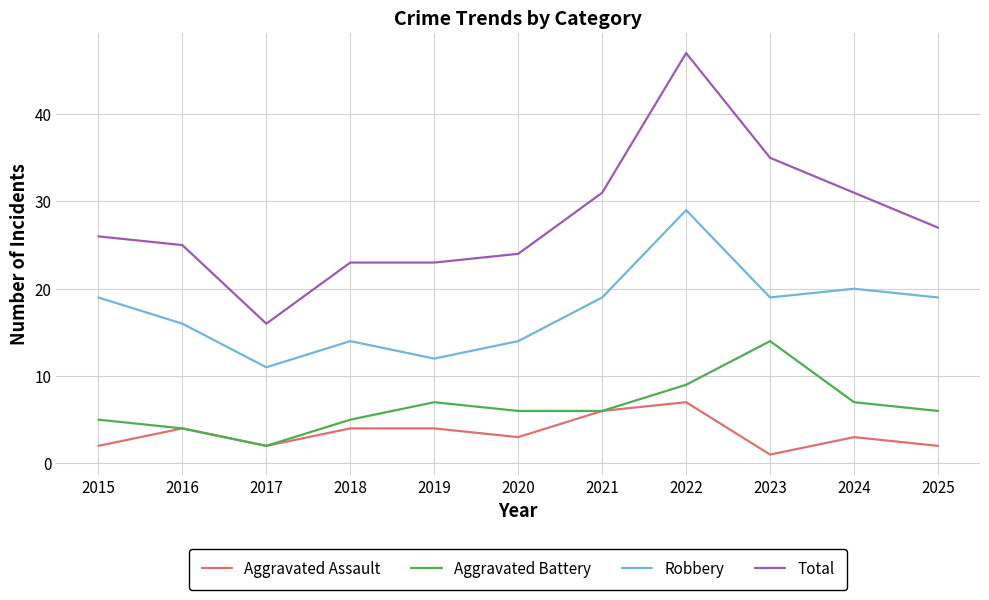

True or false: Total has a value of 23 at 2018.

True